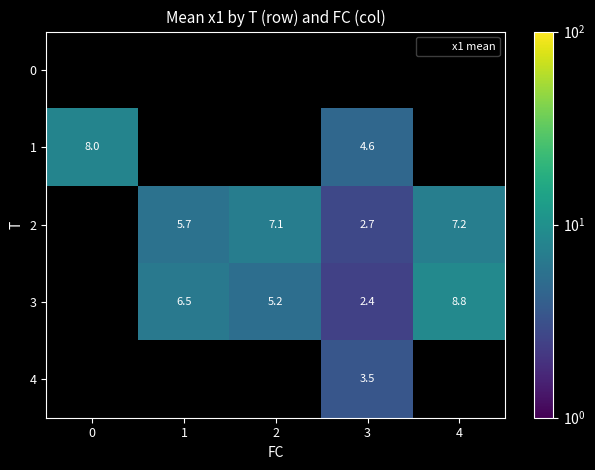

The 3 series shows 8.8 at 4. True or false?

True